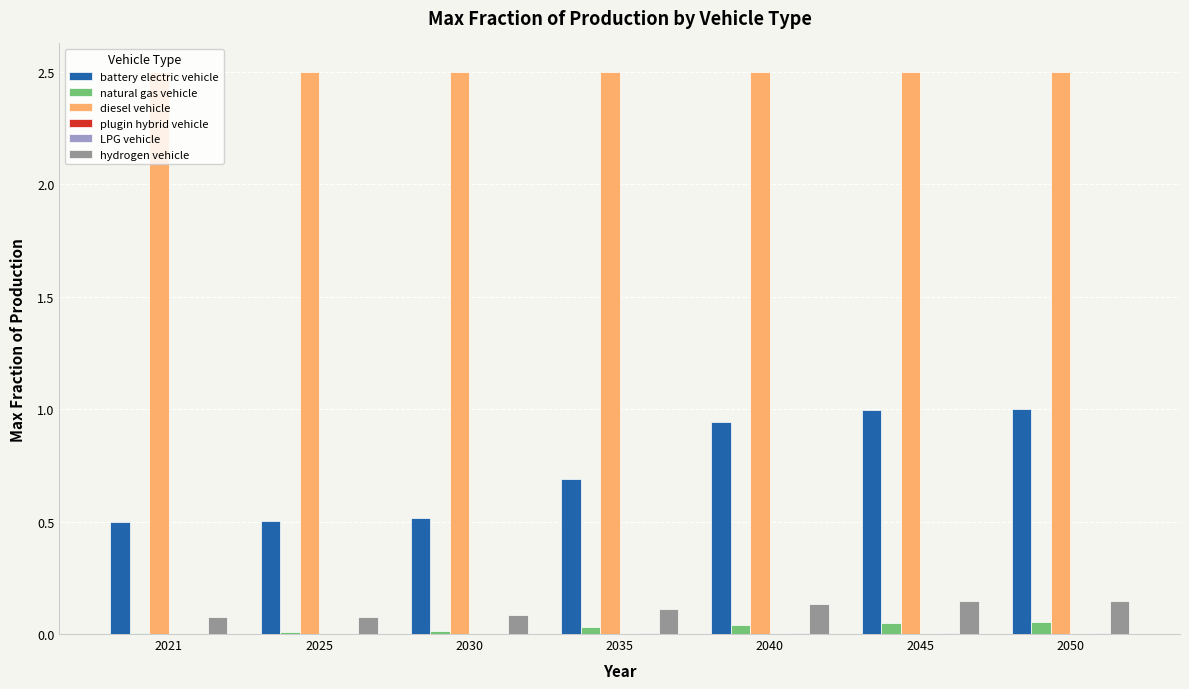

Is it true that diesel vehicle equals 2.5 at 2025?

True